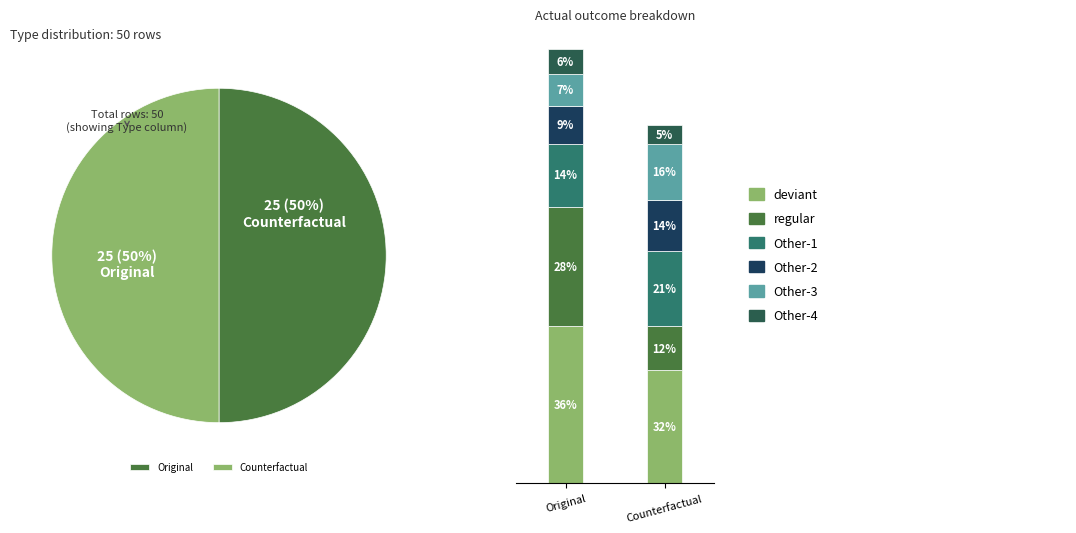

Is Other-2 the majority of the pie?

No